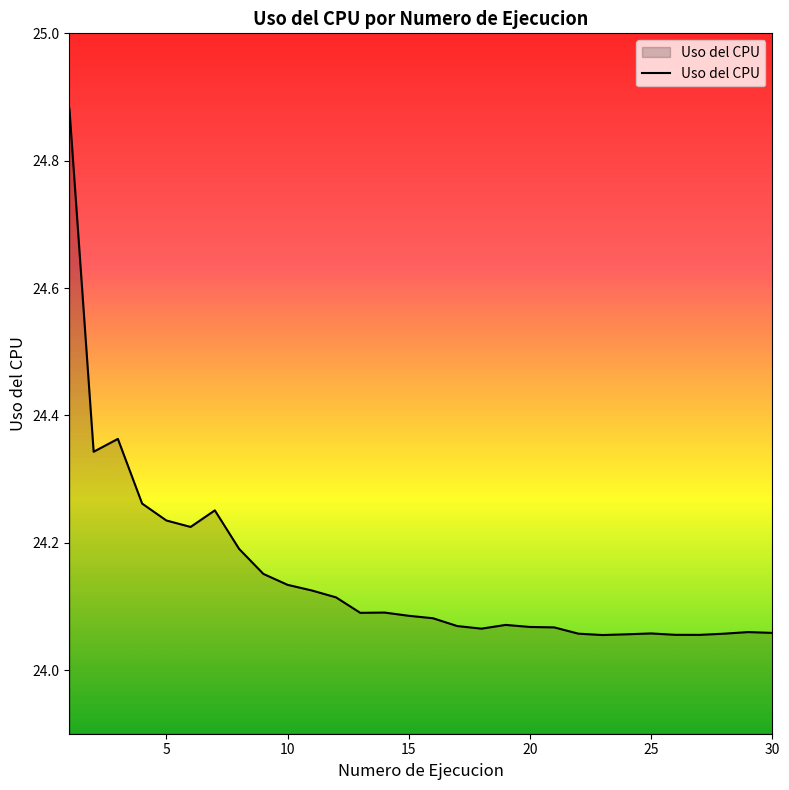

What is the difference between the maximum and minimum values?

0.8